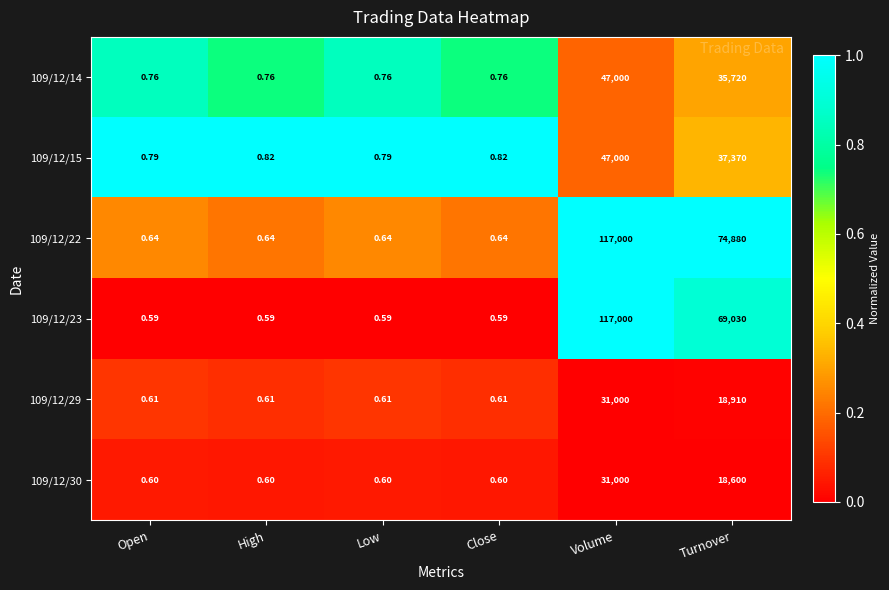

At which label is 109/12/15 closest to 23500?

Turnover